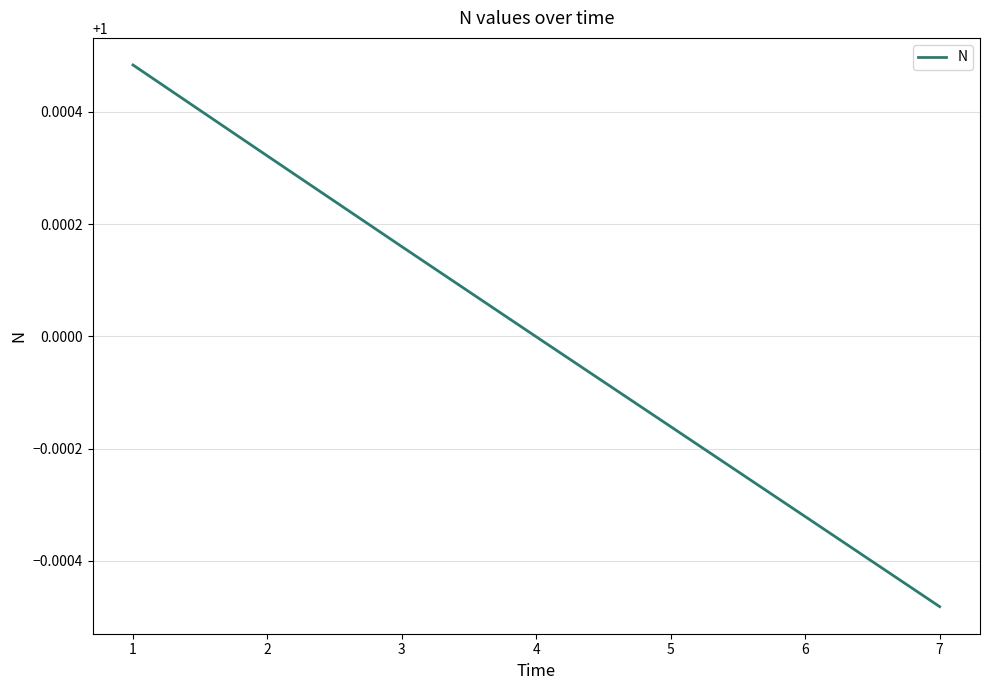

How many categories are shown in the chart?

7